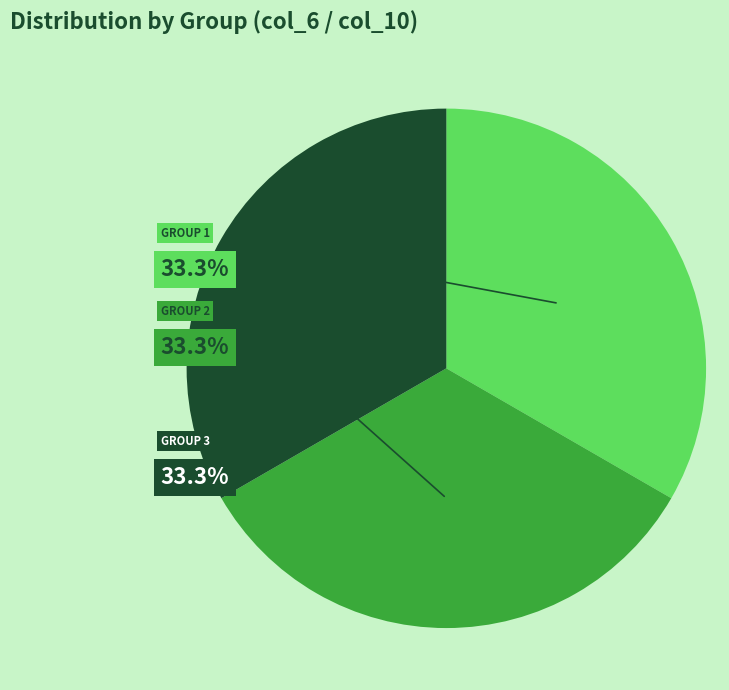

Is there any slice that represents more than half of the pie?

No